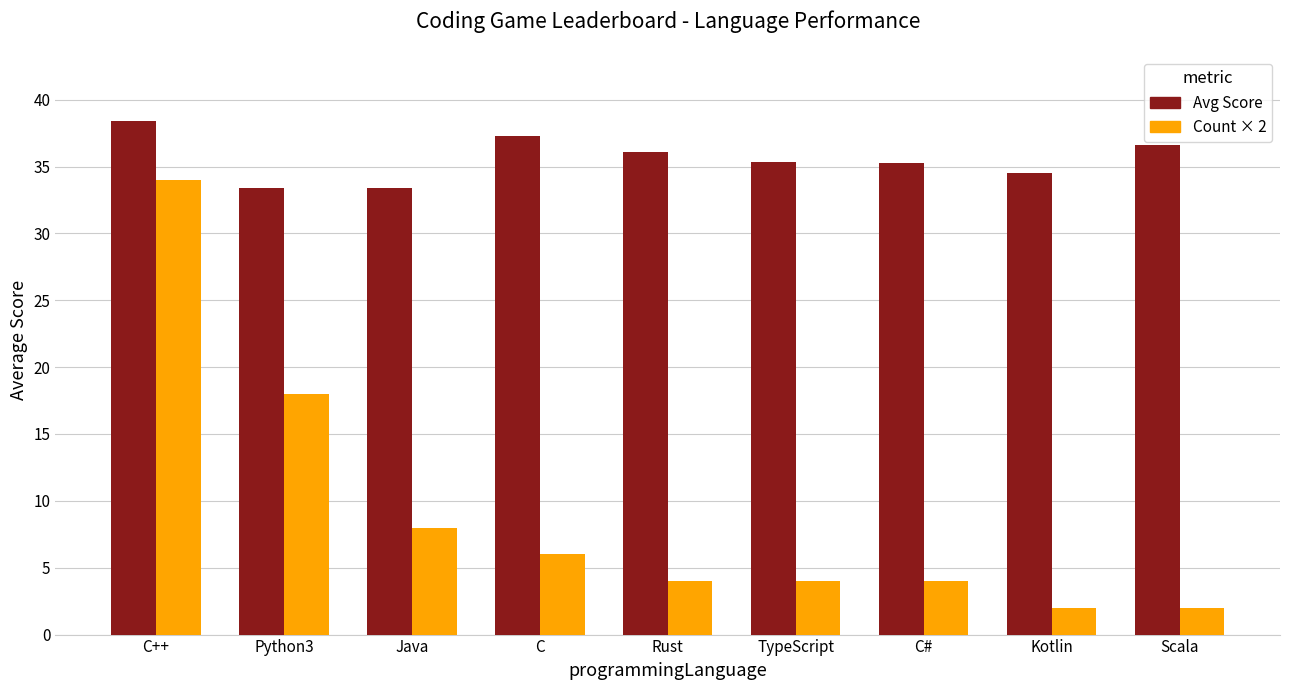

What is the average value of the Avg Score series?

35.6